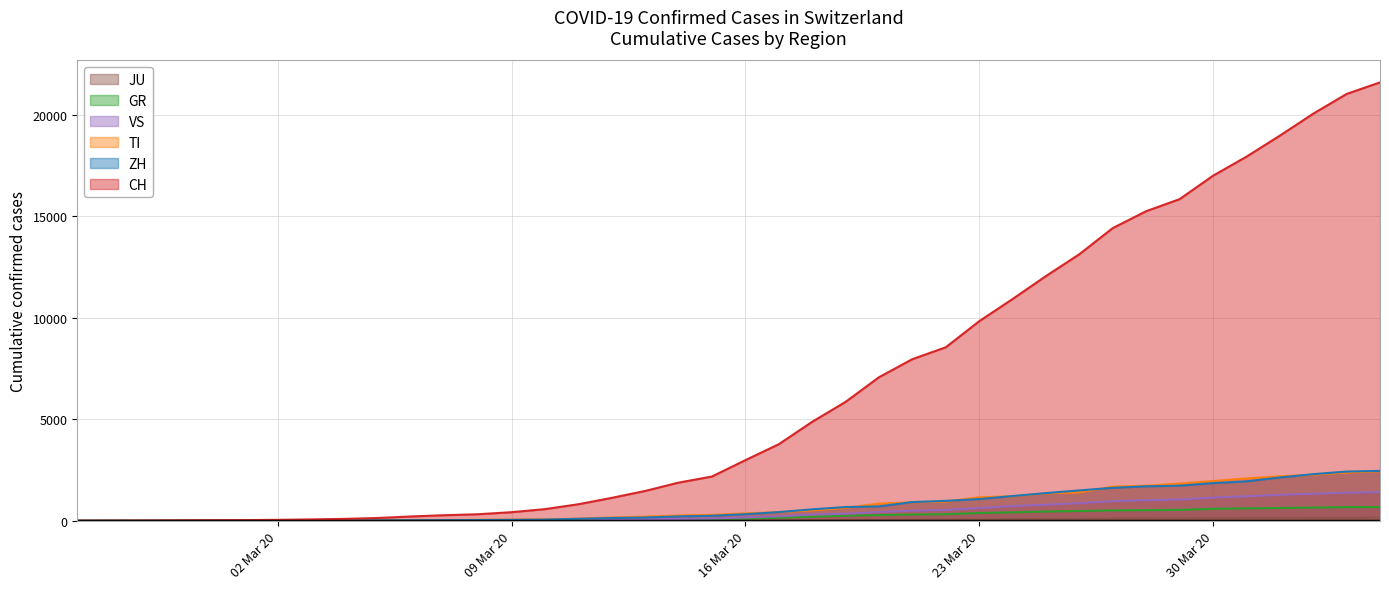

True or false: TI has more than 1 interior local peaks.

False